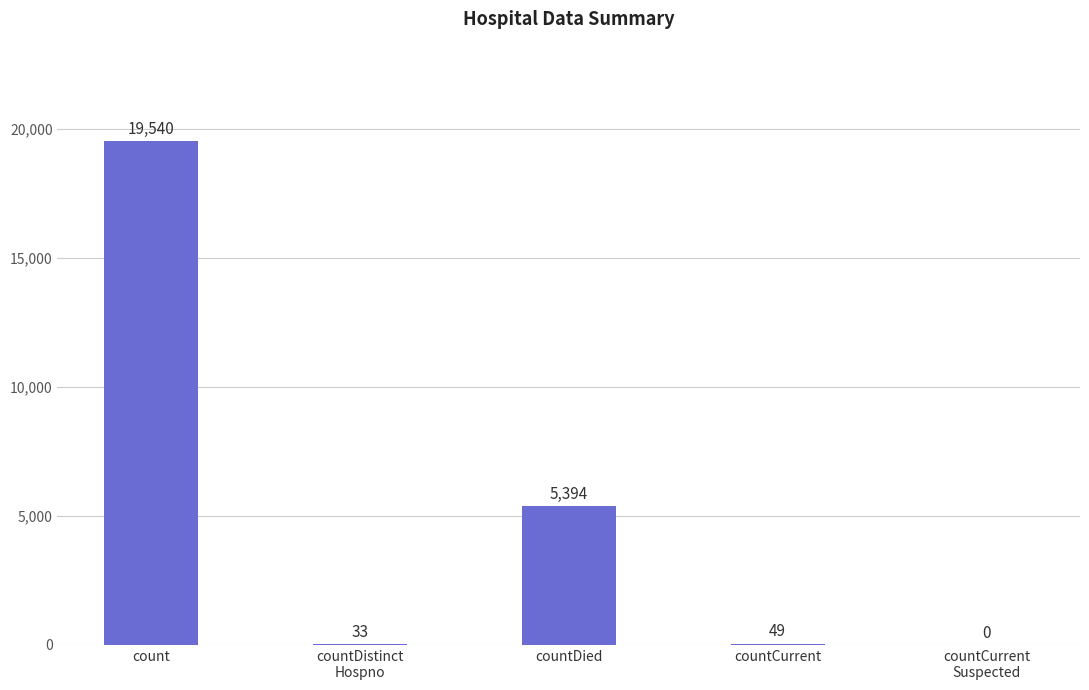

What is the sum of the values at countCurrent and count?

19589